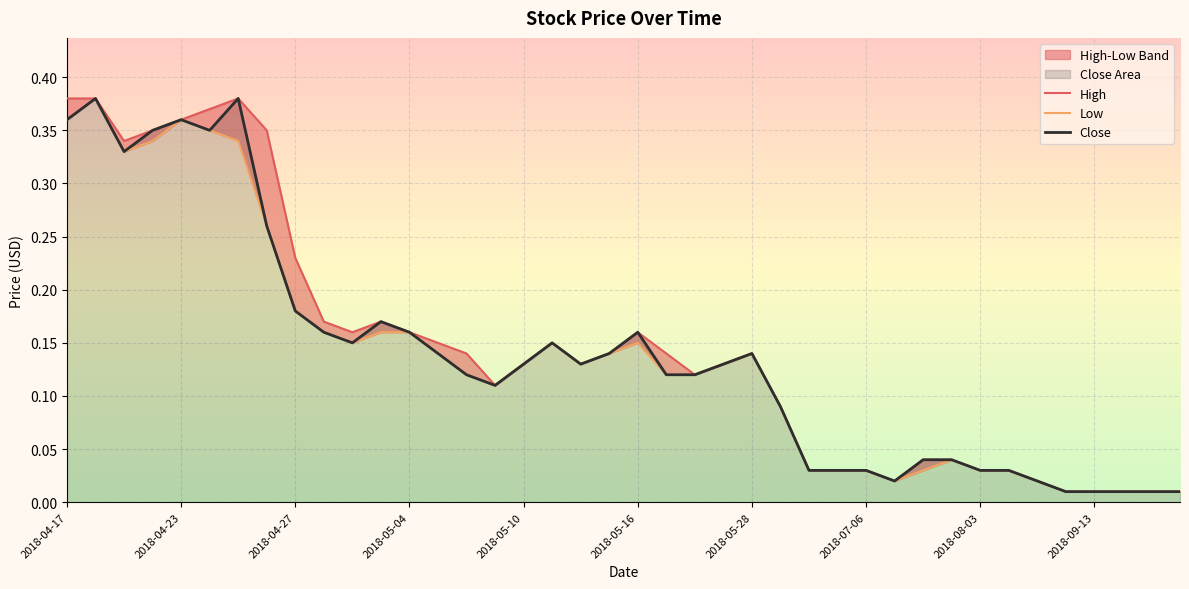

True or false: Close and Low intersect in this chart.

False